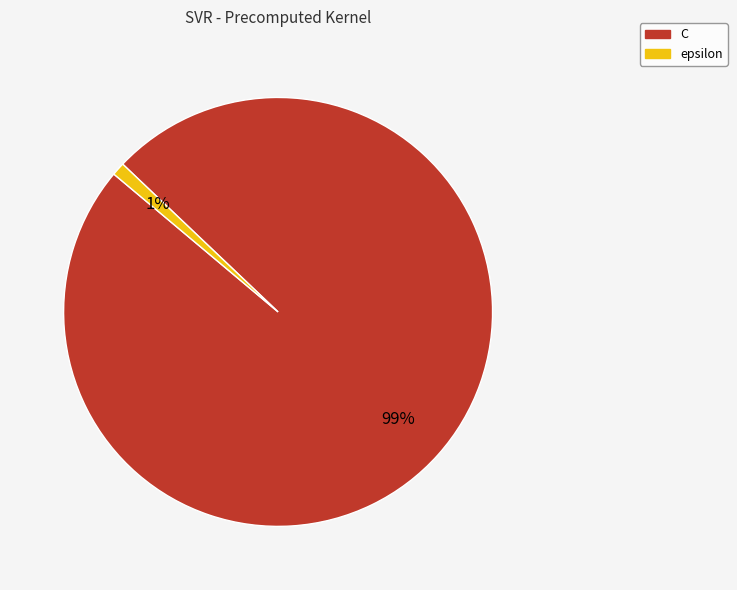

The epsilon slice represents 12% of the pie. True or false?

False